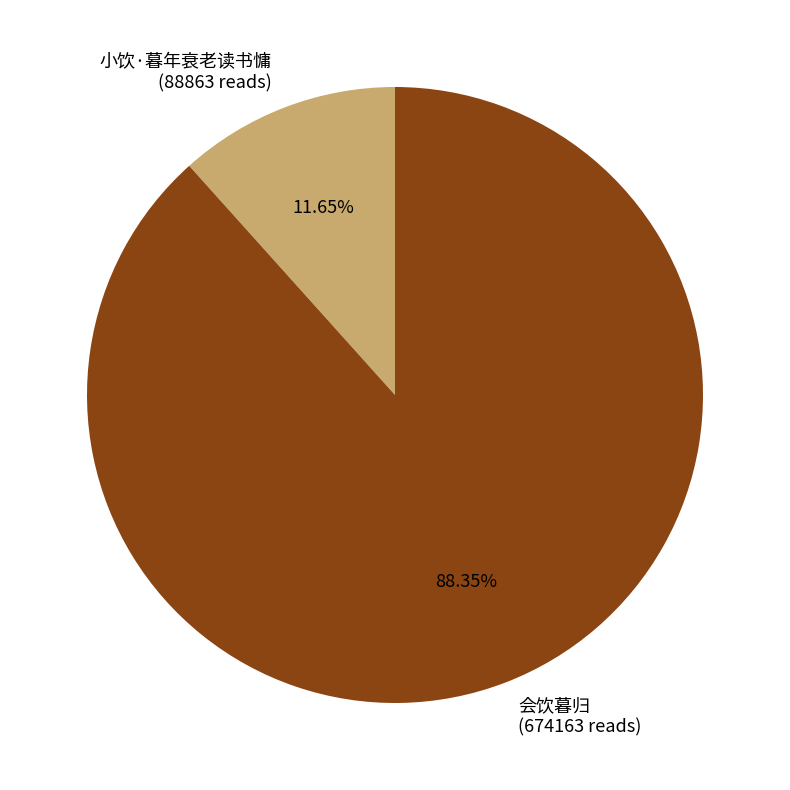

The 小饮·暮年衰老读书慵 slice represents 12% of the pie. True or false?

True